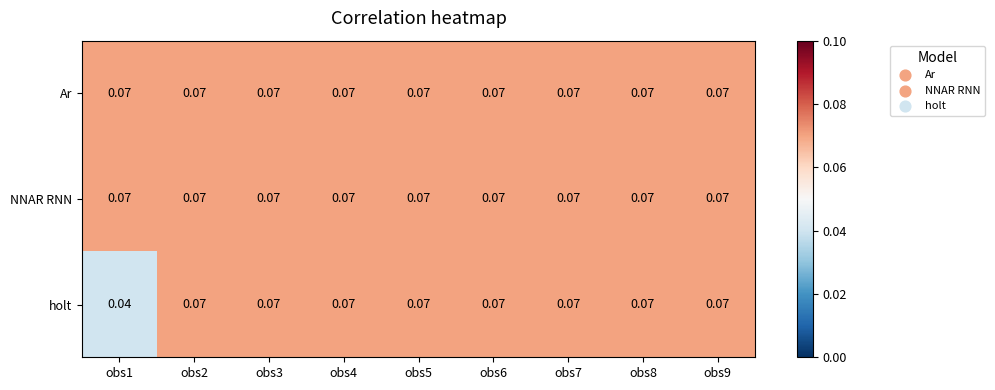

Which series has the widest spread of values?

holt